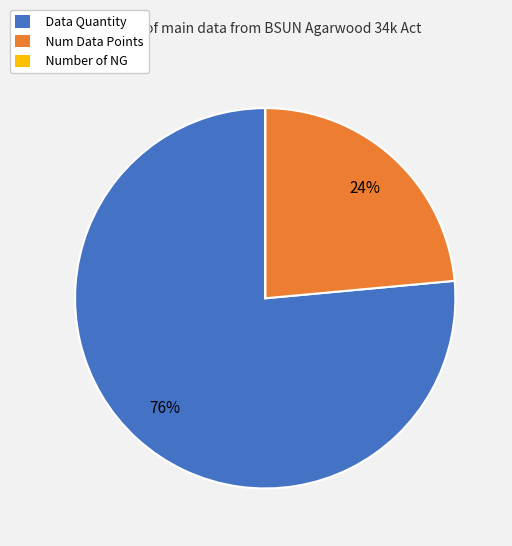

Between Num Data Points and Data Quantity, which is larger?

Data Quantity